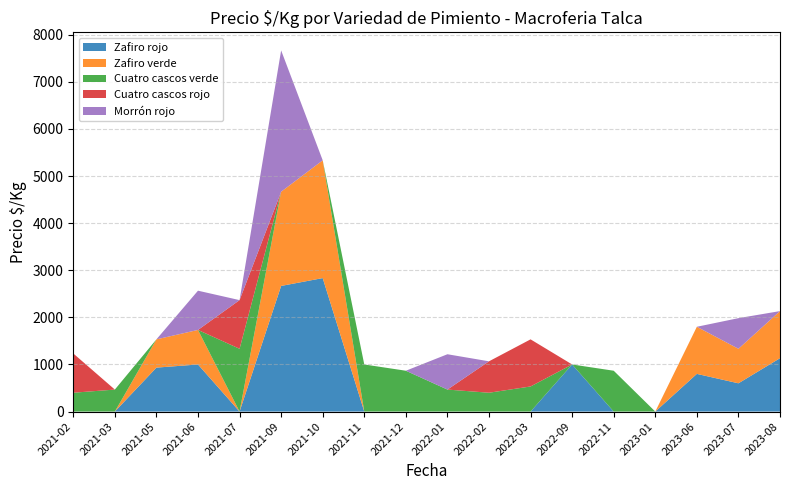

What is the highest value of the Zafiro rojo series?

2833.5